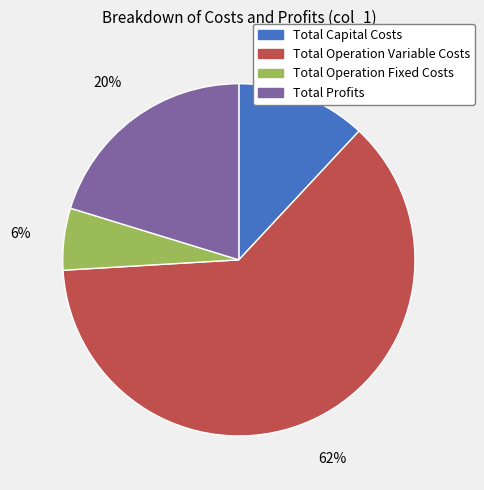

Count the number of slices in the pie.

4